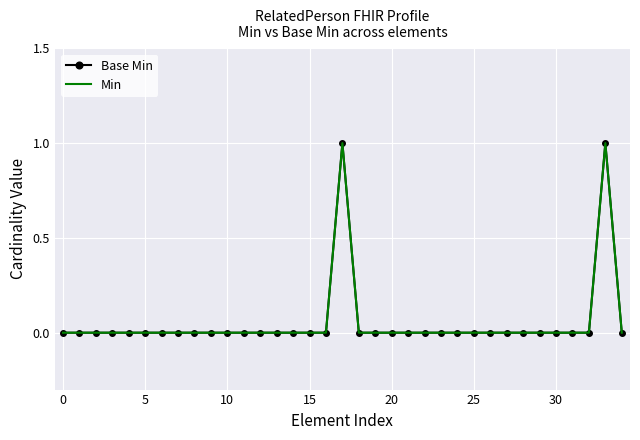

What is the label of the 25th point from the left?

24